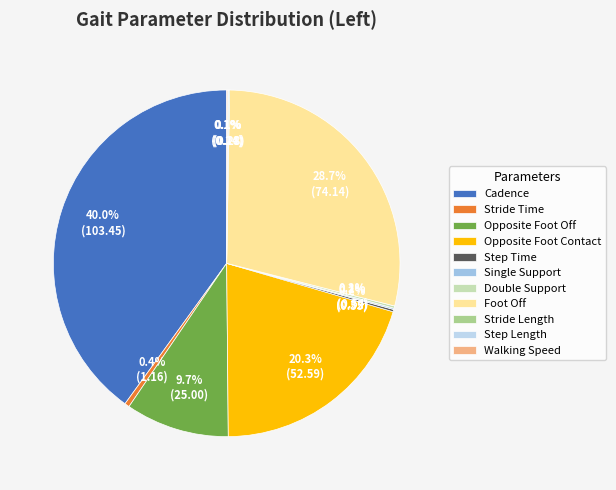

What is the largest slice in the pie chart?

Cadence